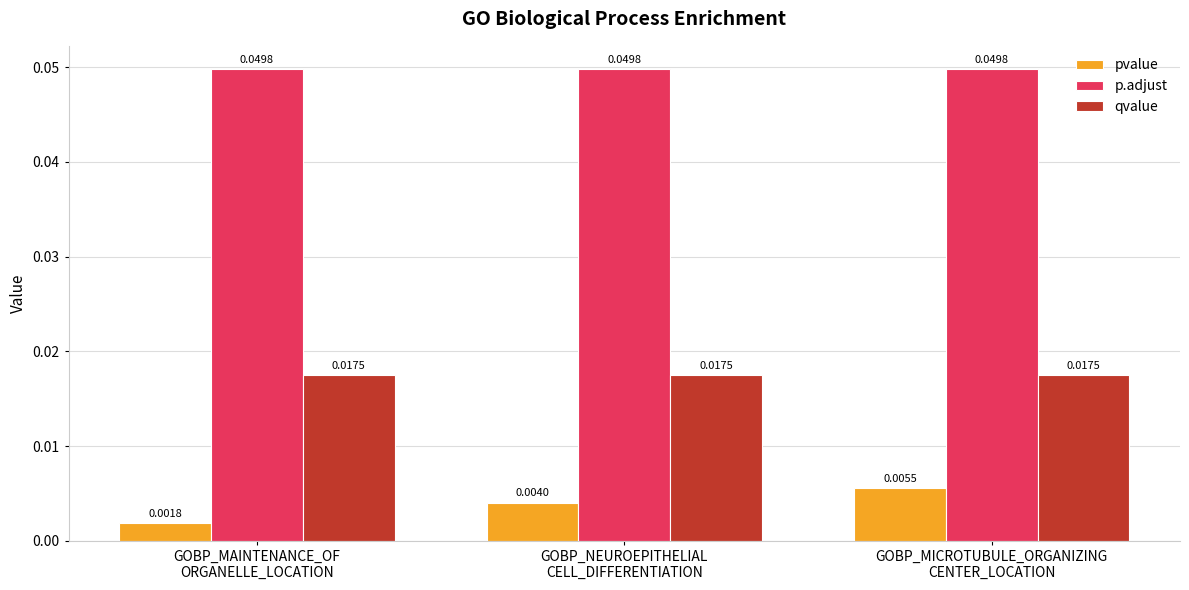

What is the sum of the p.adjust values at GOBP_NEUROEPITHELIAL
CELL_DIFFERENTIATION and GOBP_MAINTENANCE_OF
ORGANELLE_LOCATION?

0.1